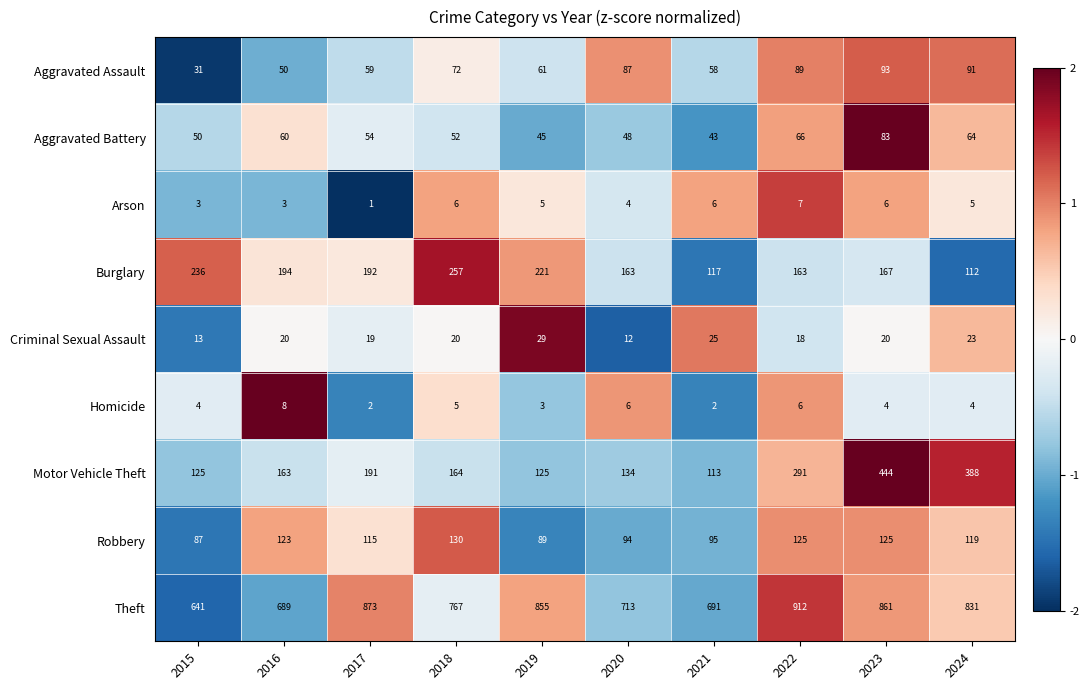

Rank the series by their maximum value, from lowest to highest.

Arson, Homicide, Criminal Sexual Assault, Aggravated Battery, Aggravated Assault, Robbery, Burglary, Motor Vehicle Theft, Theft